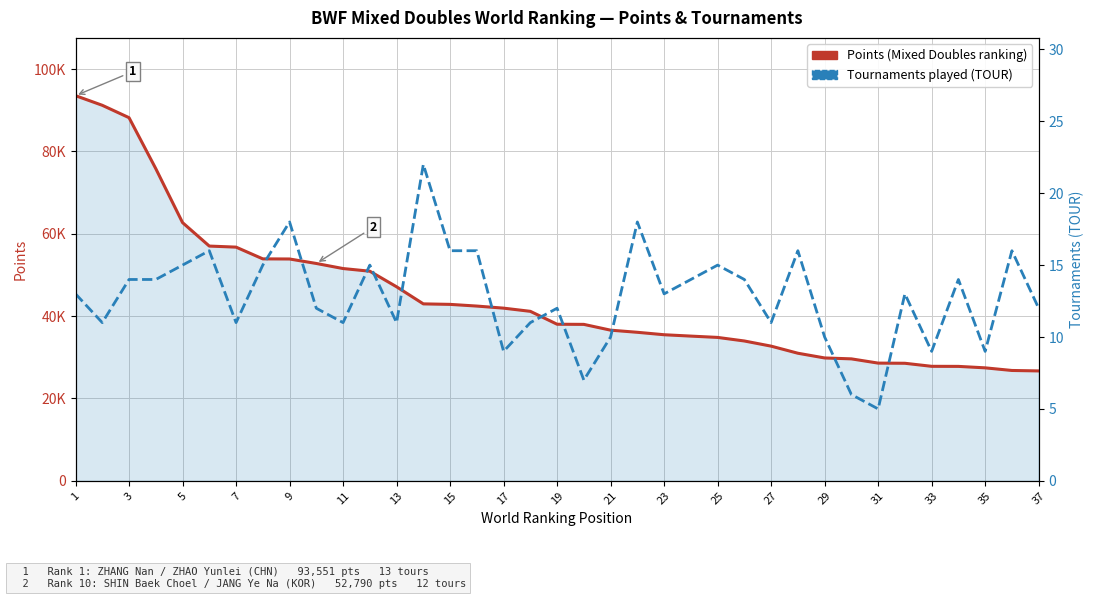

At which category is the sum across all series the highest?

1